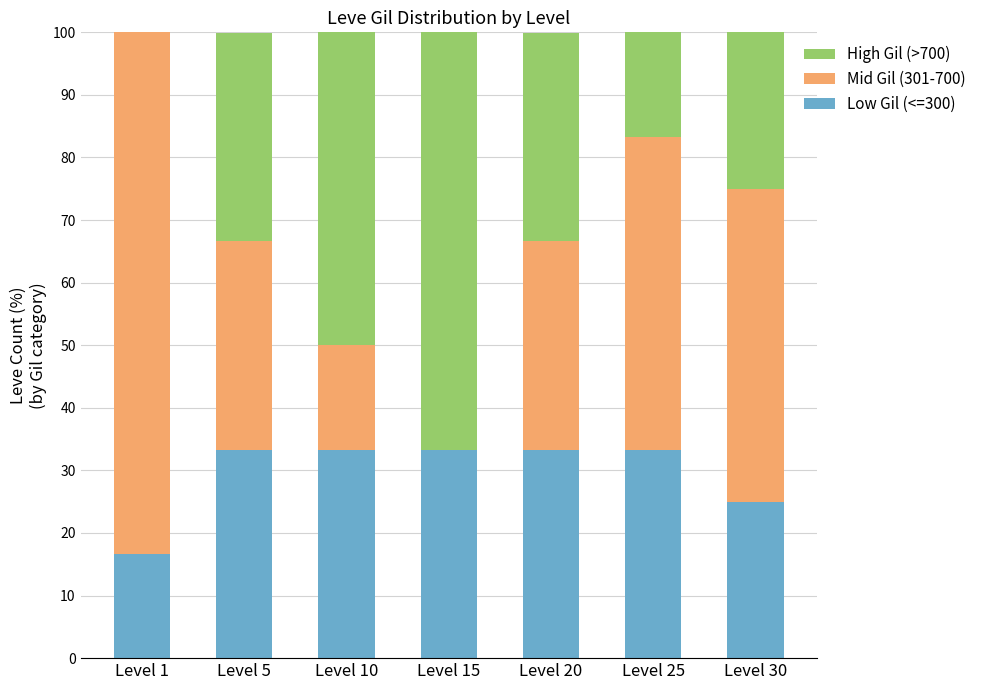

What is the maximum value for Low Gil (<=300)?

33.3